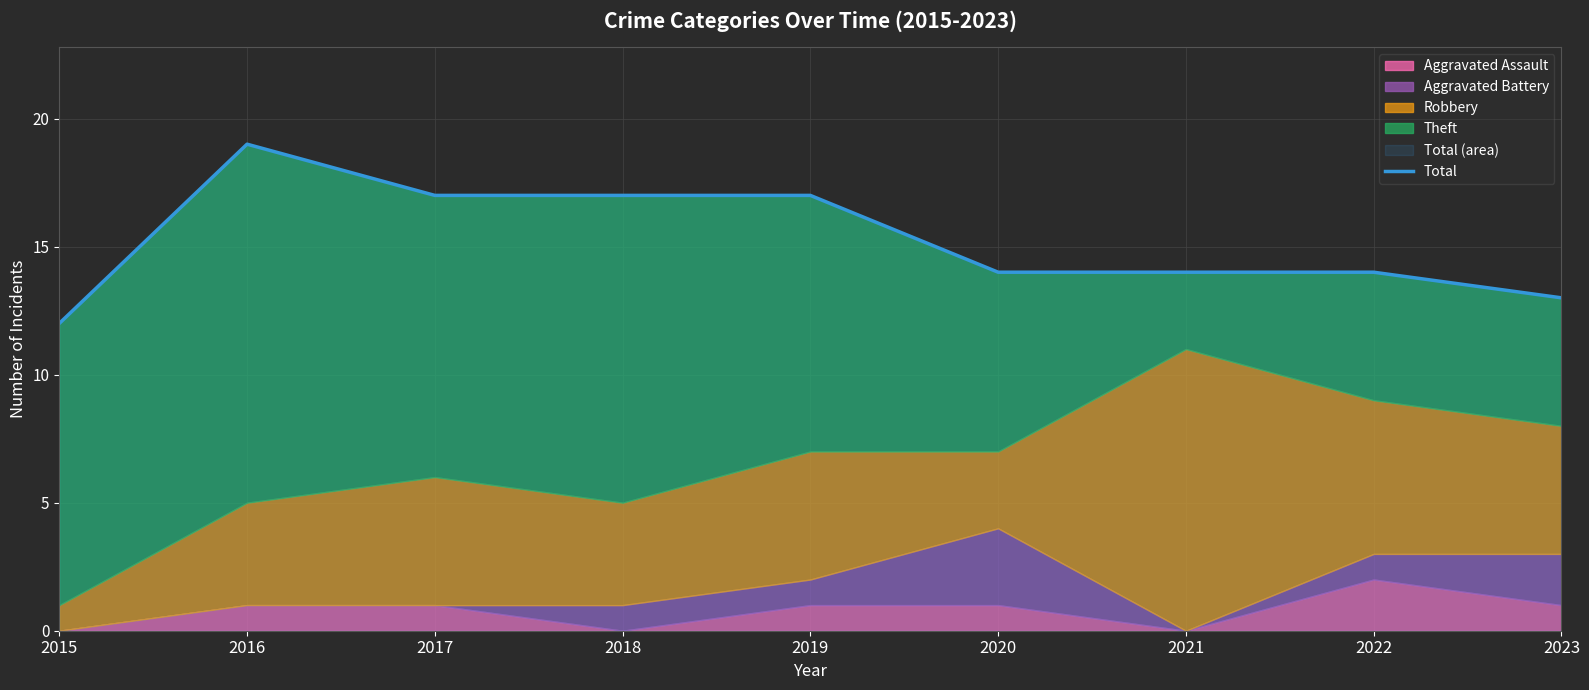

The value at 2015 is 17. True or false?

False